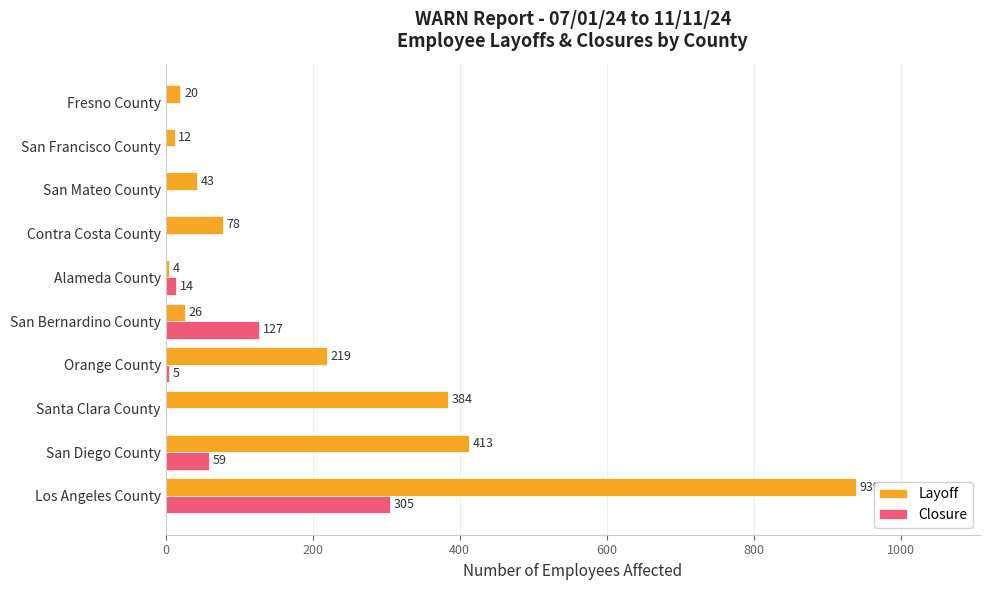

Which category has the highest value in the Closure series?

Los Angeles County